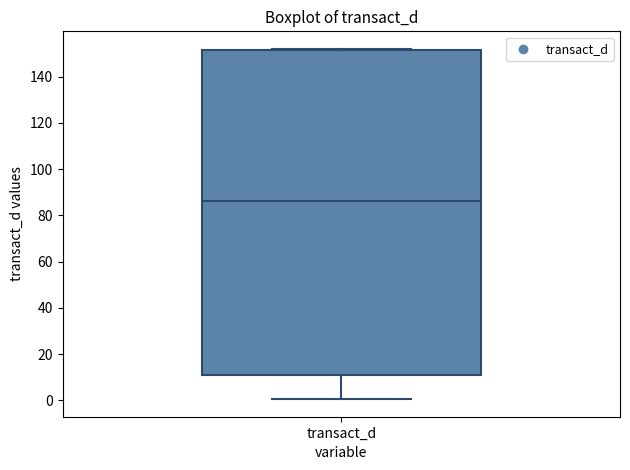

Read this box plot against the y-axis: the position of the median line, the range covered by the box, and the ends of both whiskers. The values are not printed on the chart, so give them approximately, as read against the axis.

median 86, box 10 to 152, whiskers 0 to 152